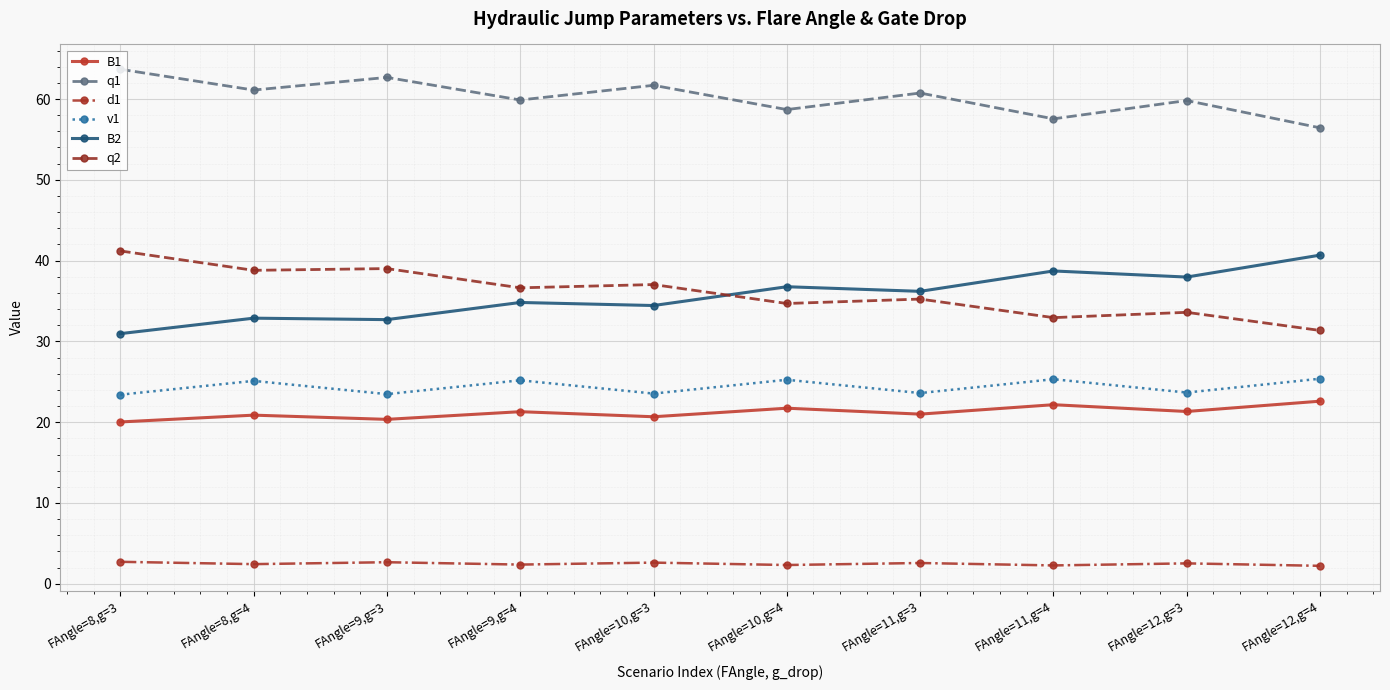

True or false: B2 has a value of 38.0 at FAngle=12,g=3.

True